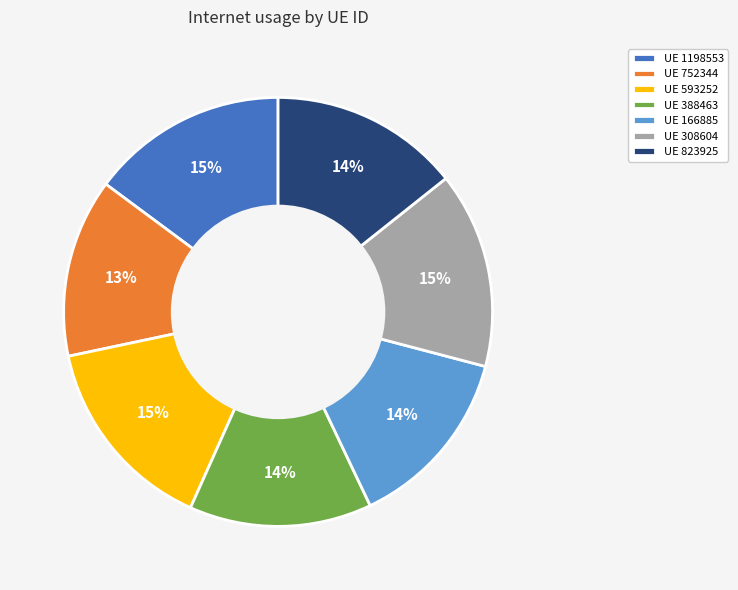

To the nearest percent, what is the average slice percentage?

14%